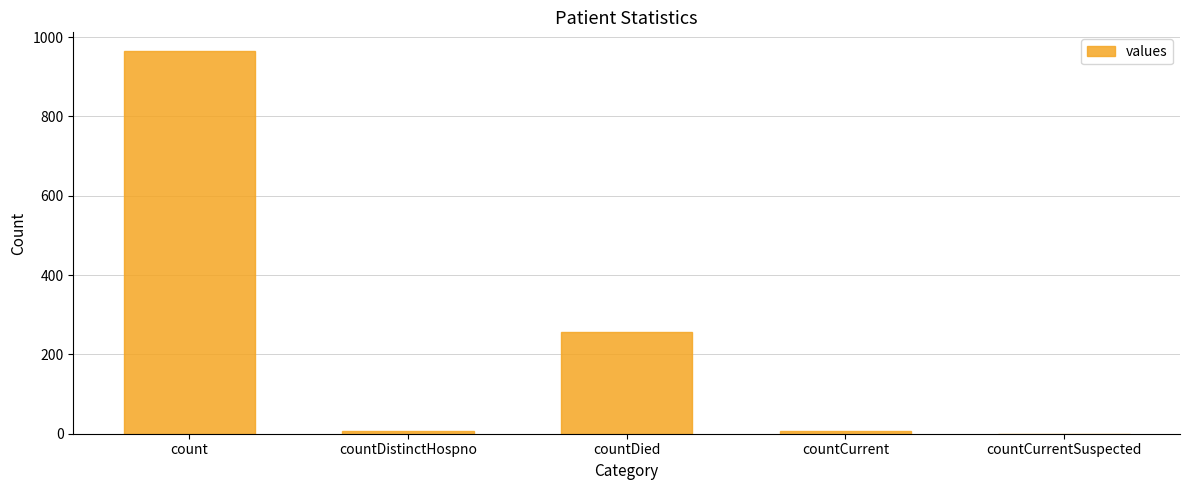

Reading left to right, what are all the values shown in this chart?

count=964	countDistinctHospno=6	countDied=256	countCurrent=6	countCurrentSuspected=0